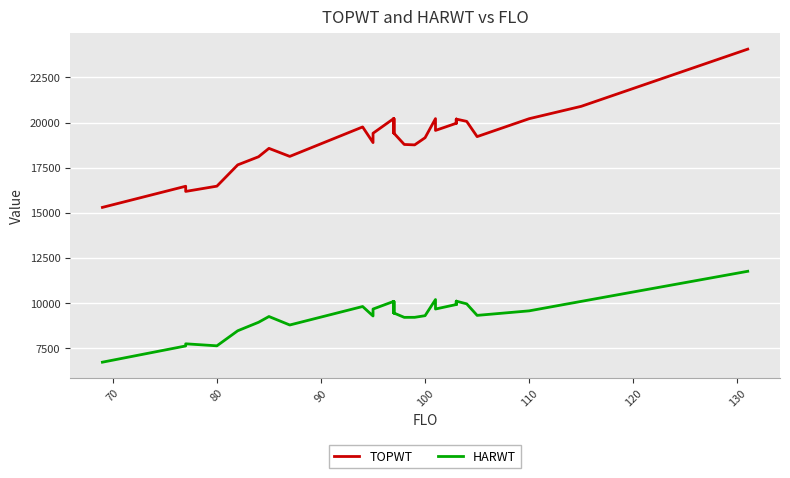

Reading left to right, what are all the values shown in this chart?

TOPWT: 15296	16468	16182	16182	16473	17653	18103	18569	18123	19756	18889	19406	20227	19414	20227	19414	18785	18762	19159	20217	20217	19564	19960	19960	20191	19960	19960	20191	20065	20065	19220	20214	20899	24070
HARWT: 6713	7613	7732	7732	7620	8455	8925	9245	8775	9800	9274	9659	10087	9440	10087	9440	9198	9200	9292	10185	10185	9661	9910	9910	10096	9910	9910	10096	9947	9947	9308	9559	10084	11753